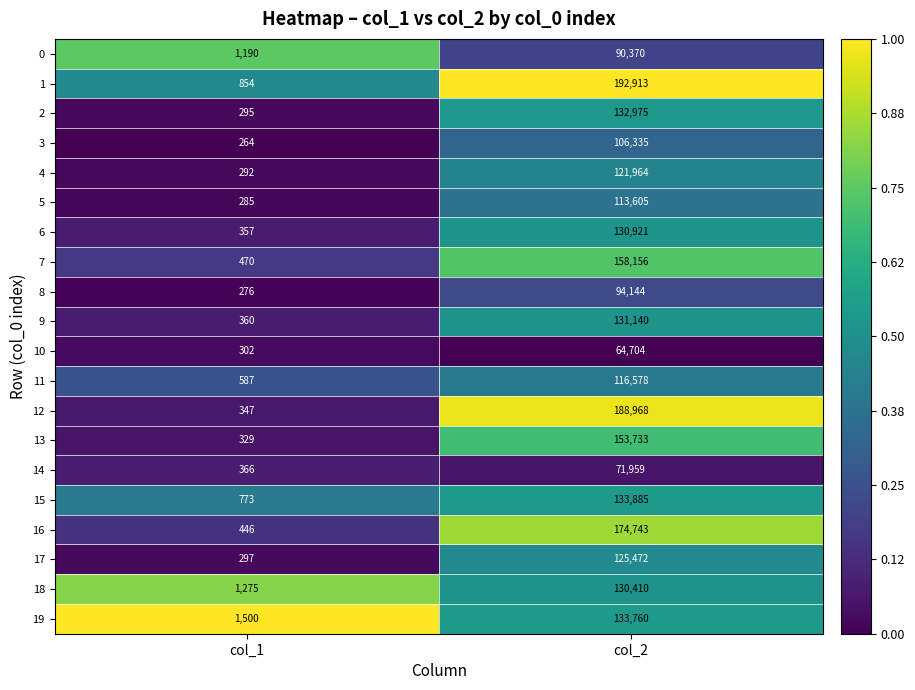

What is the greatest value displayed?

192913